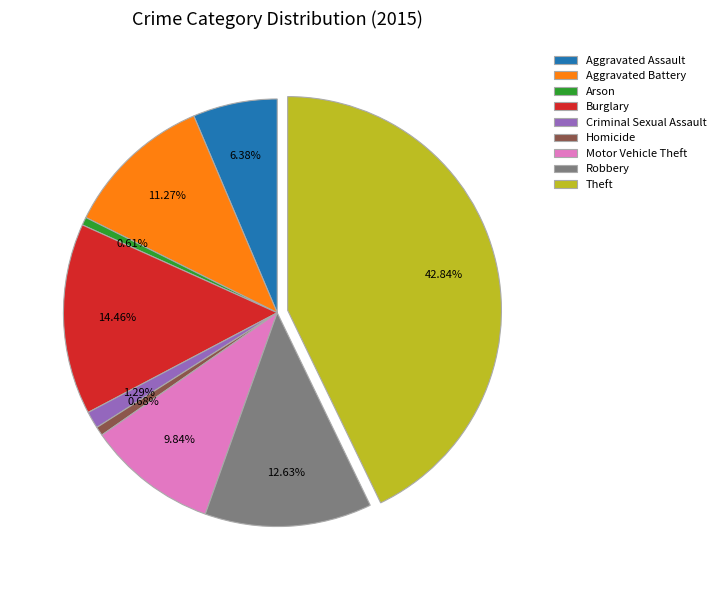

Do Criminal Sexual Assault and Burglary together represent more than half of the pie?

No